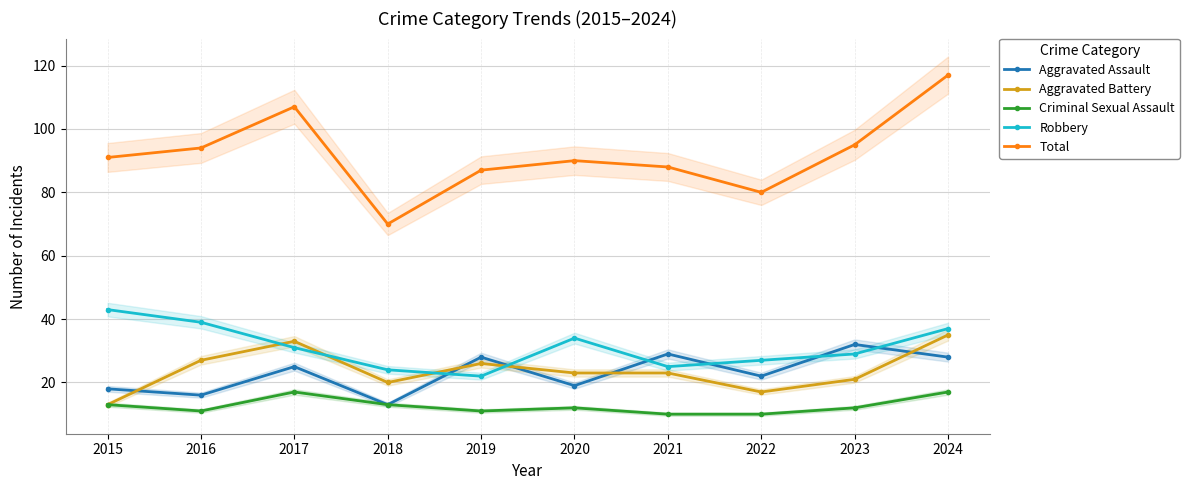

True or false: Robbery and Total intersect in this chart.

False